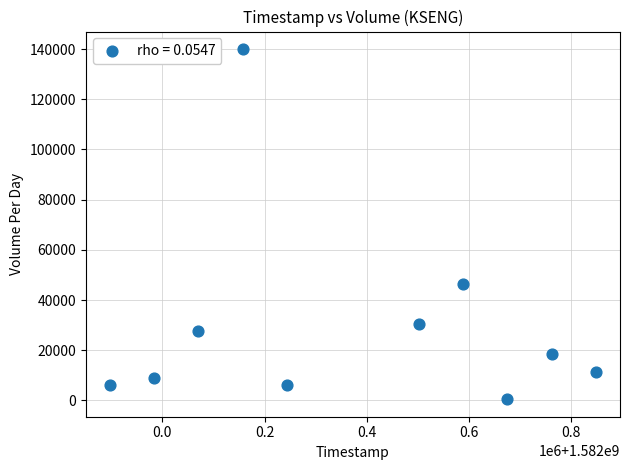

What is the average Y value?

29610